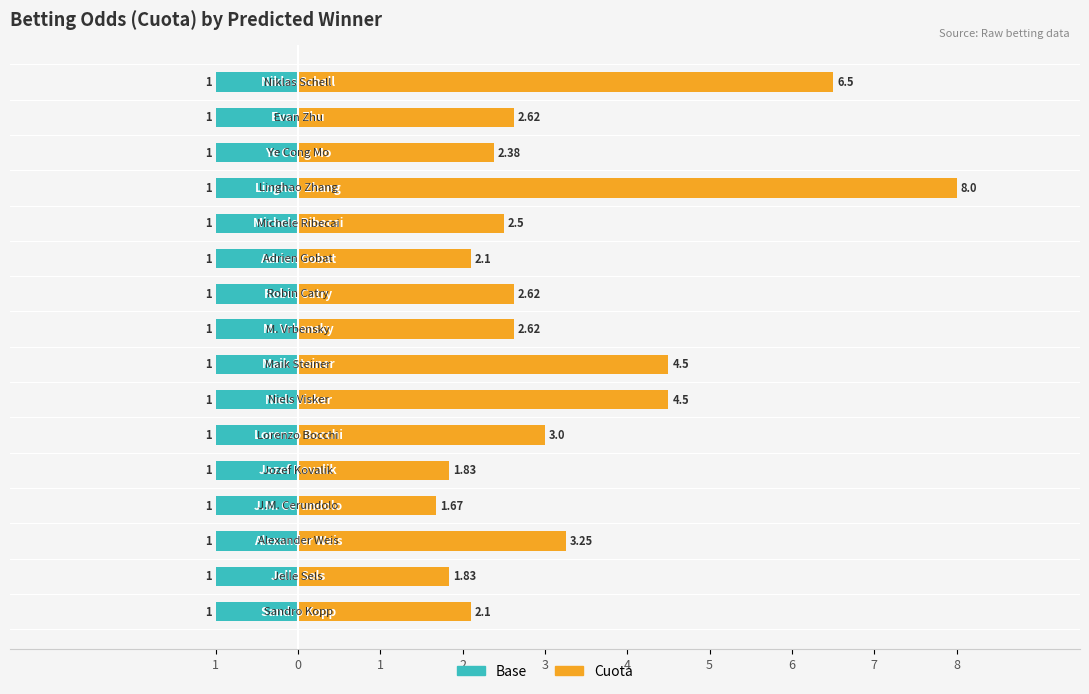

Rank the series by their maximum value, from lowest to highest.

Cuota (base), Cuota